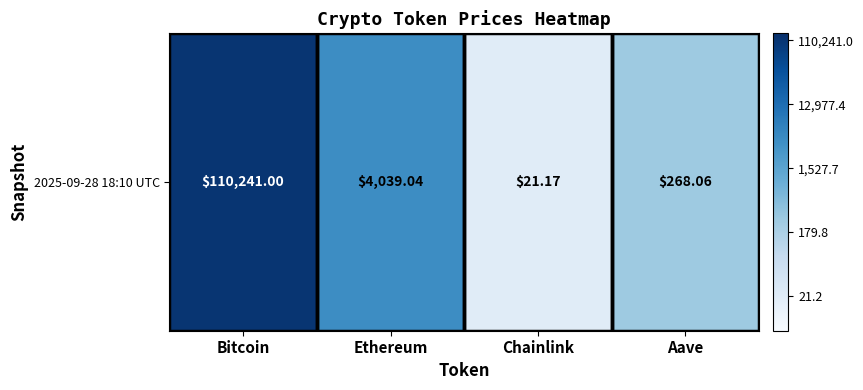

Rank the categories by value from lowest to highest.

Chainlink, Aave, Ethereum, Bitcoin